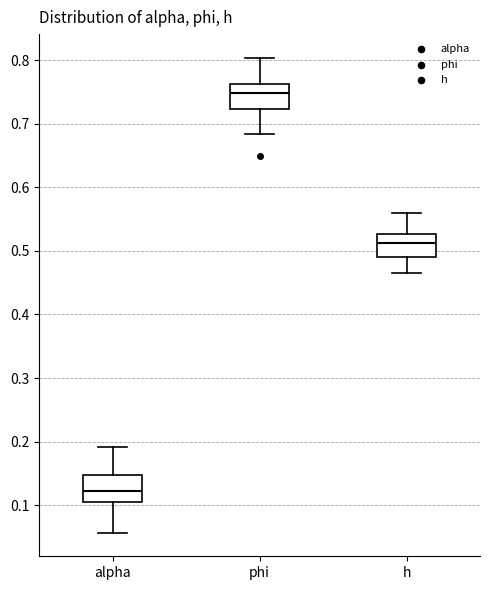

Reading left to right, read every box against the y-axis: the position of its median line, the range the box covers, and the ends of its whiskers. The values are not printed on the chart, so give them approximately, as read against the axis.

alpha: median 0.12, box 0.10 to 0.15, whiskers 0.06 to 0.19
phi: median 0.75, box 0.72 to 0.76, whiskers 0.68 to 0.80
h: median 0.51, box 0.49 to 0.53, whiskers 0.46 to 0.56